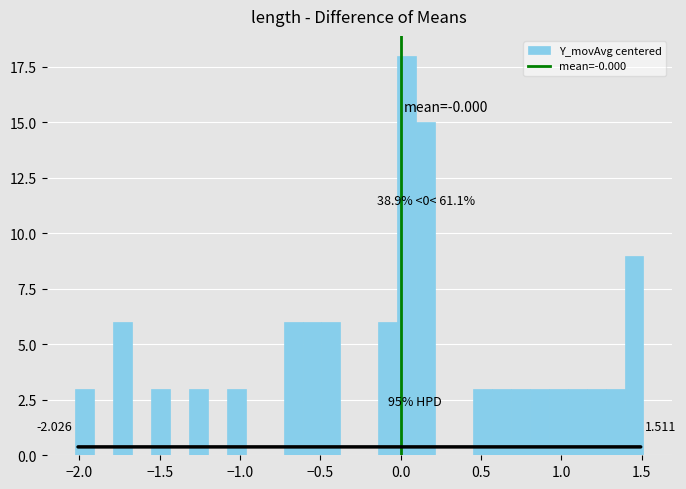

Read against the x-axis, roughly where is the centre of the tallest bar?

0.05